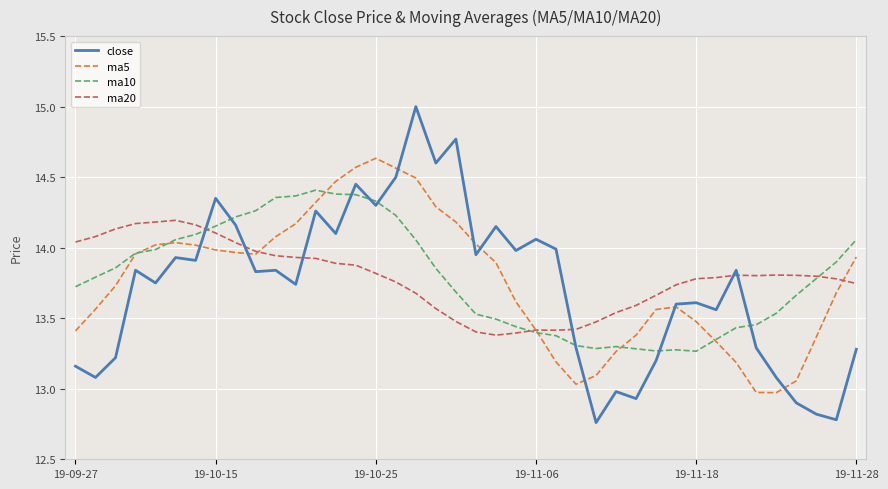

Does the chart display data point markers on the line(s)?

No